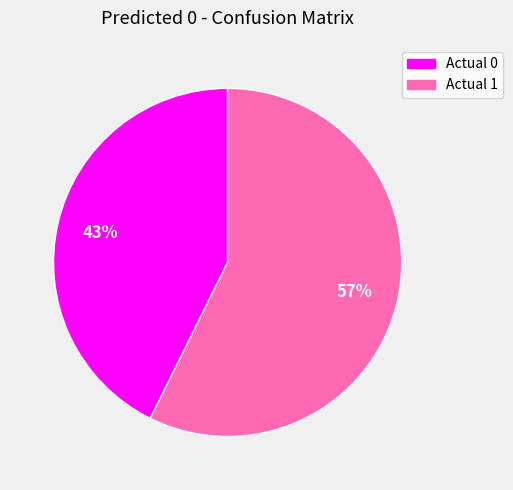

Does Actual 0 represent more than half of the total?

No